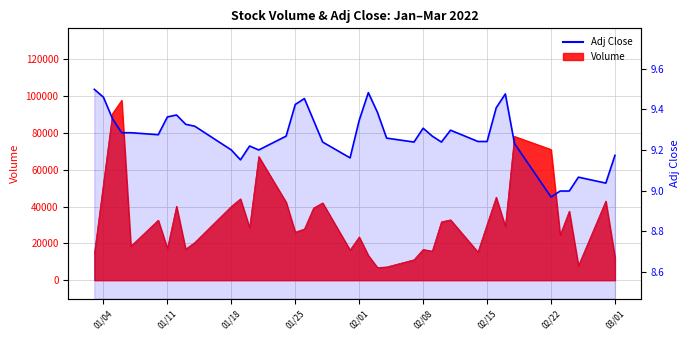

What is the difference between the maximum and second lowest values?

0.5